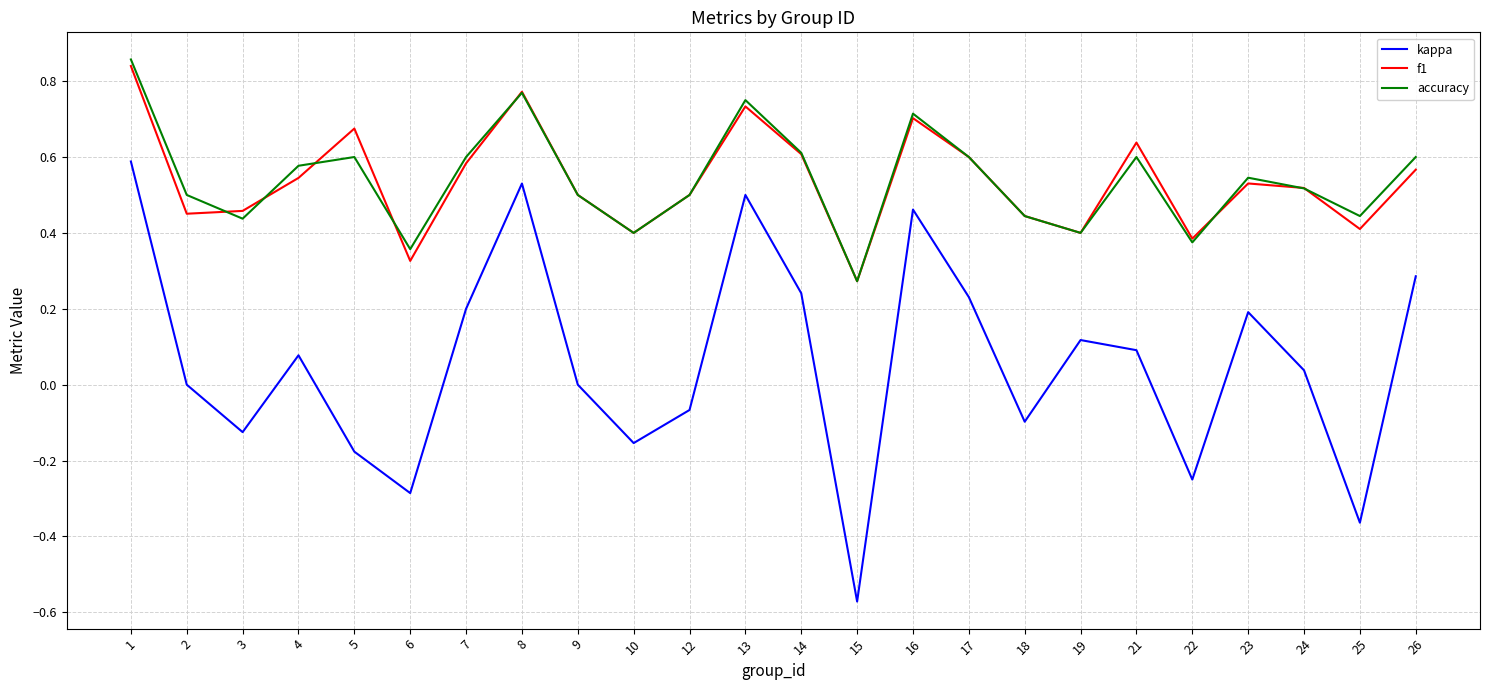

What are all the series names shown in the legend?

kappa, f1, accuracy